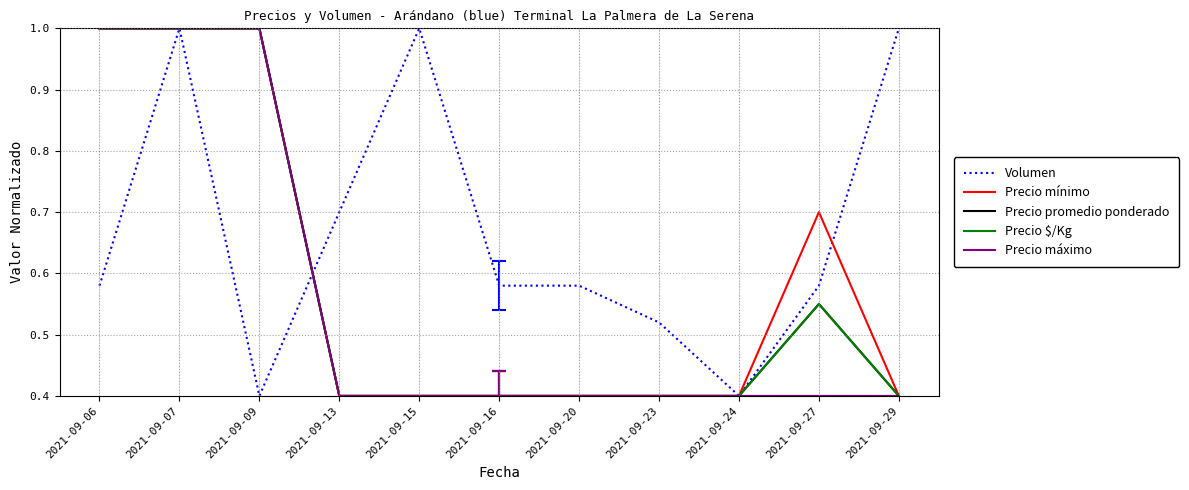

Does the chart display data point markers on the line(s)?

No